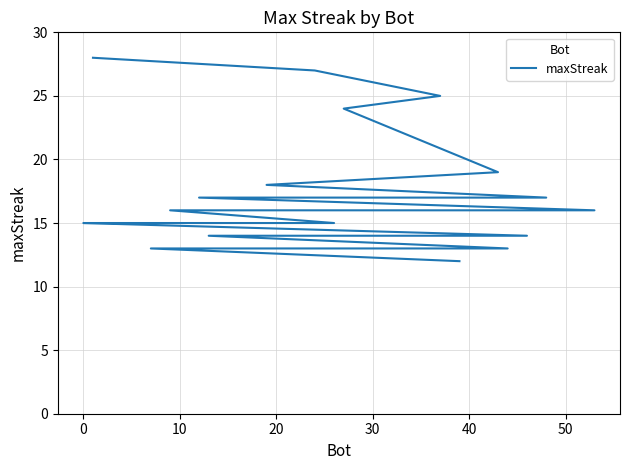

Reading left to right, extract all data points from this chart.

28	27	25	24	19	18	17	17	16	16	15	15	15	15	15	14	14	13	13	12